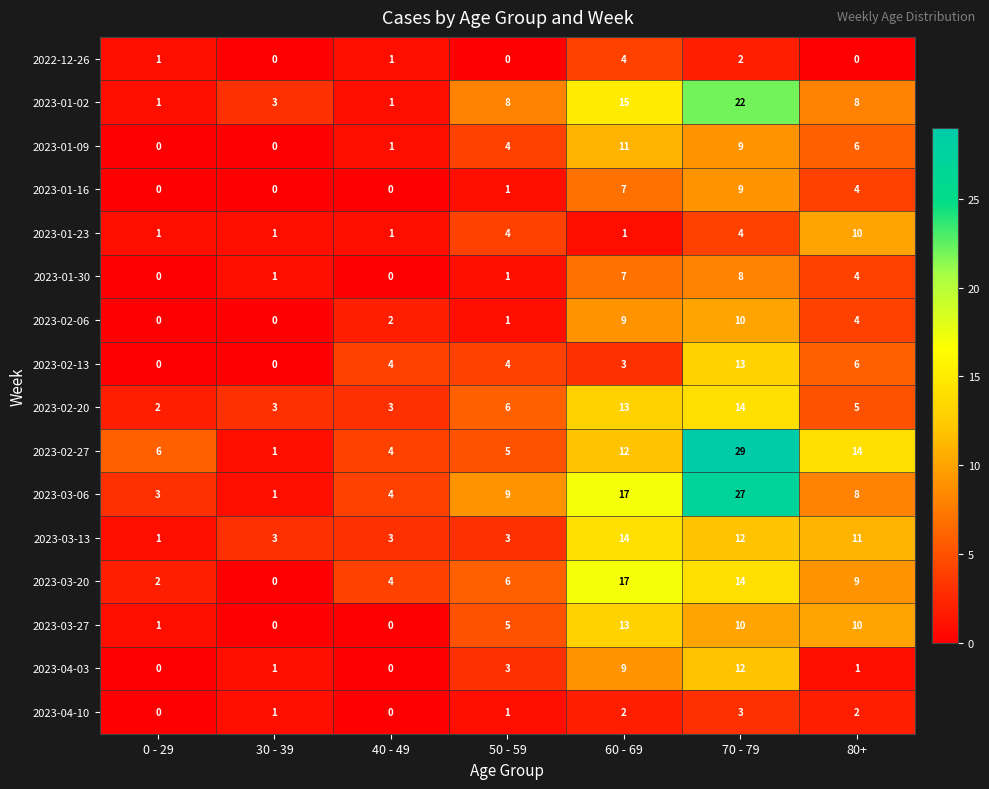

What is the difference between the 2023-01-23 values at 50 - 59 and 30 - 39?

3